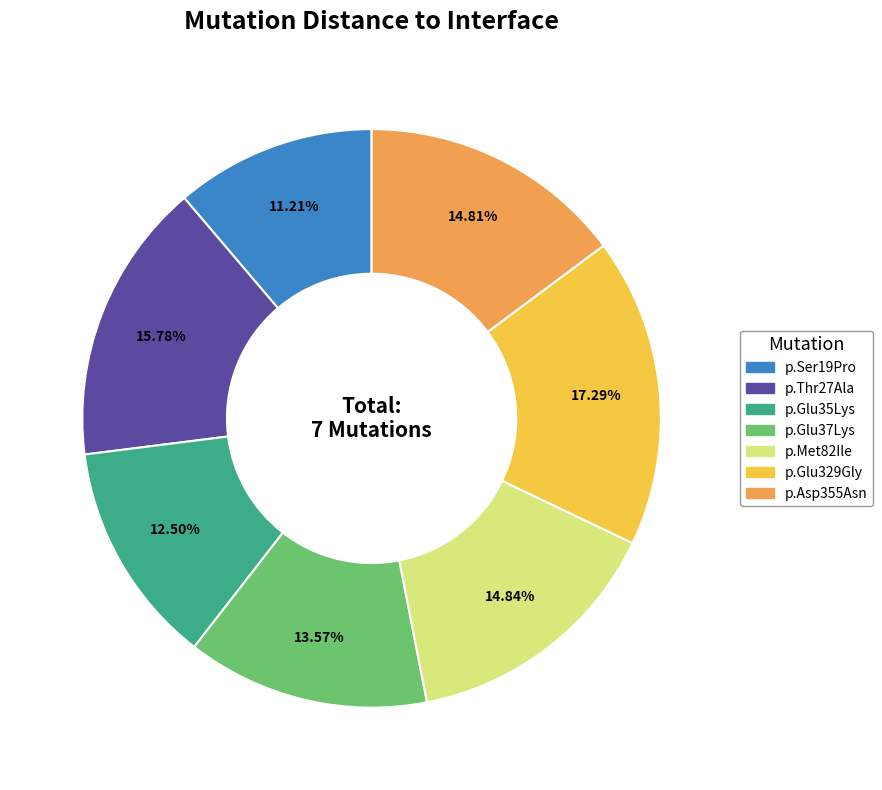

Count the number of slices in the pie.

7